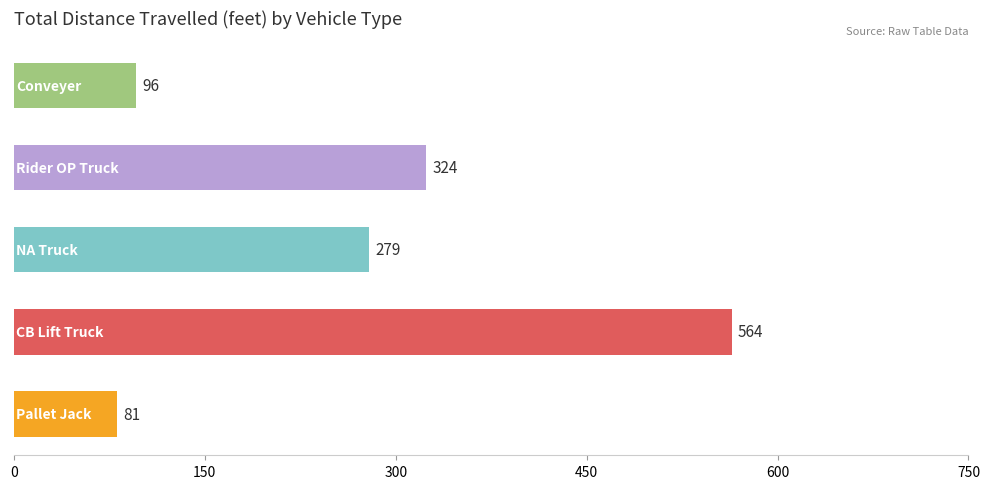

Does the chart contain any negative values?

No